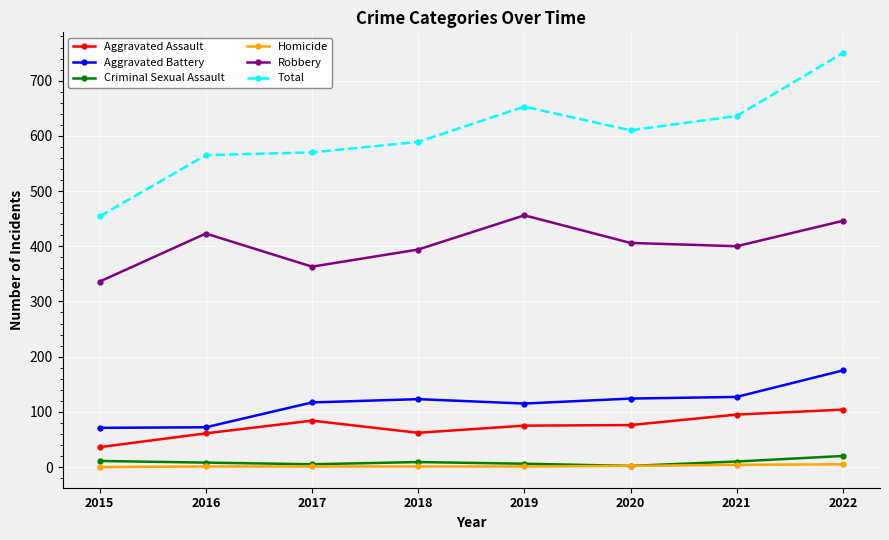

At how many categories does at least one series exceed 696?

1